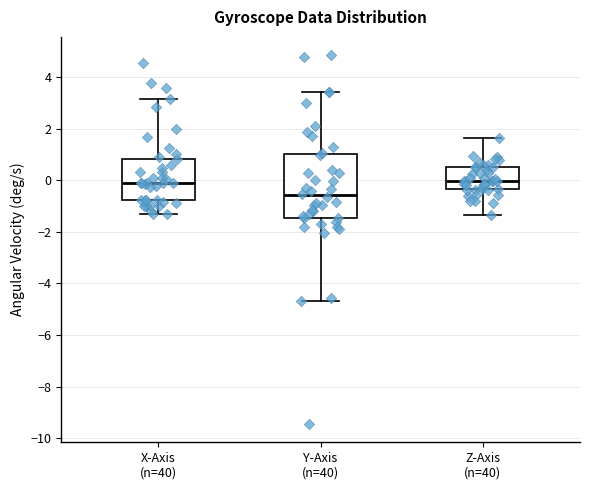

Reading left to right, read every box against the y-axis: the position of its median line, the range the box covers, and the ends of its whiskers. The values are not printed on the chart, so give them approximately, as read against the axis.

X-Axis (n=40): median 0.0, box -0.8 to 0.8, whiskers -1.4 to 3.2
Y-Axis (n=40): median -0.6, box -1.4 to 1.0, whiskers -4.6 to 3.4
Z-Axis (n=40): median 0.0, box -0.4 to 0.6, whiskers -1.4 to 1.6